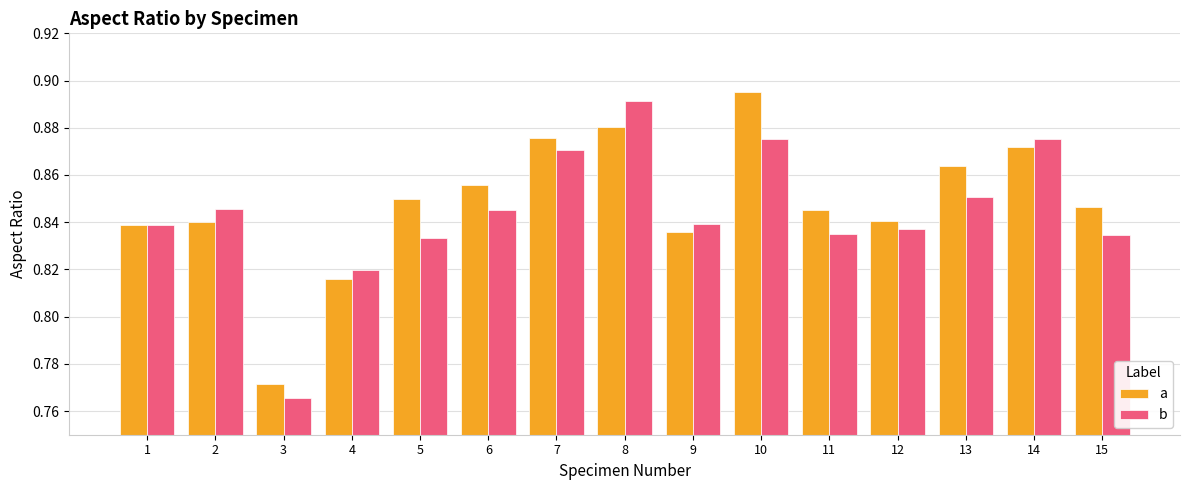

Which category has the highest value in the b series?

8